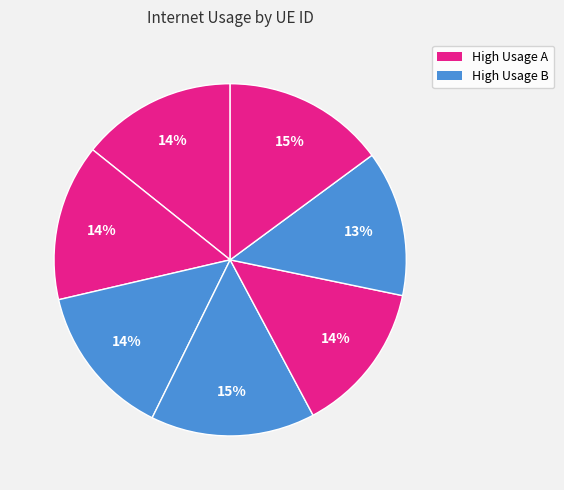

How many slices are in this pie chart?

7